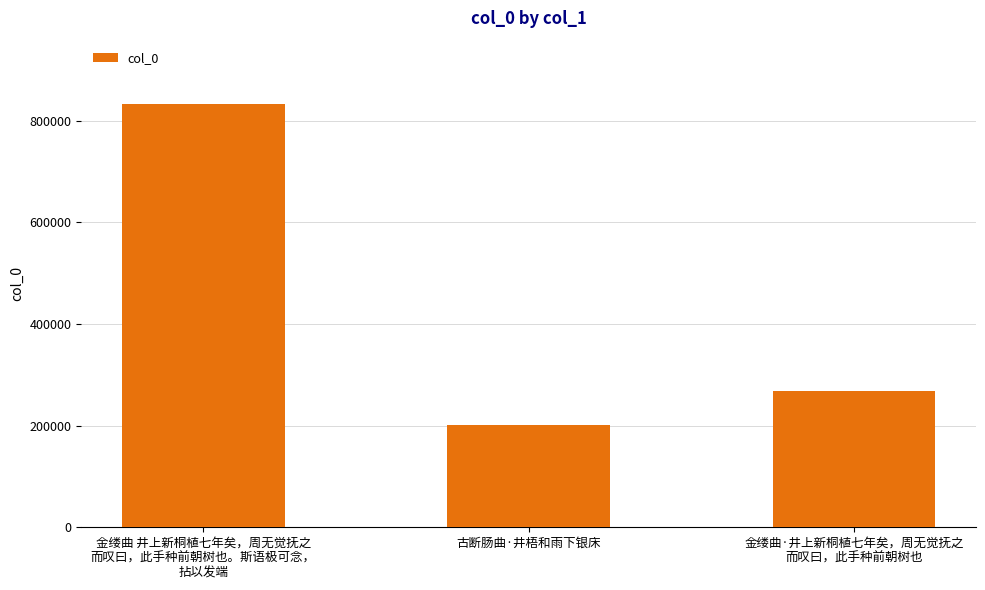

Are the bars horizontal?

No